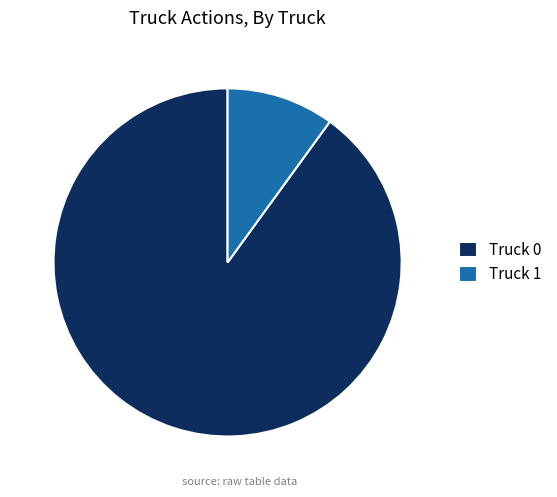

Is the sum of Truck 0 and Truck 1 greater than half?

Yes